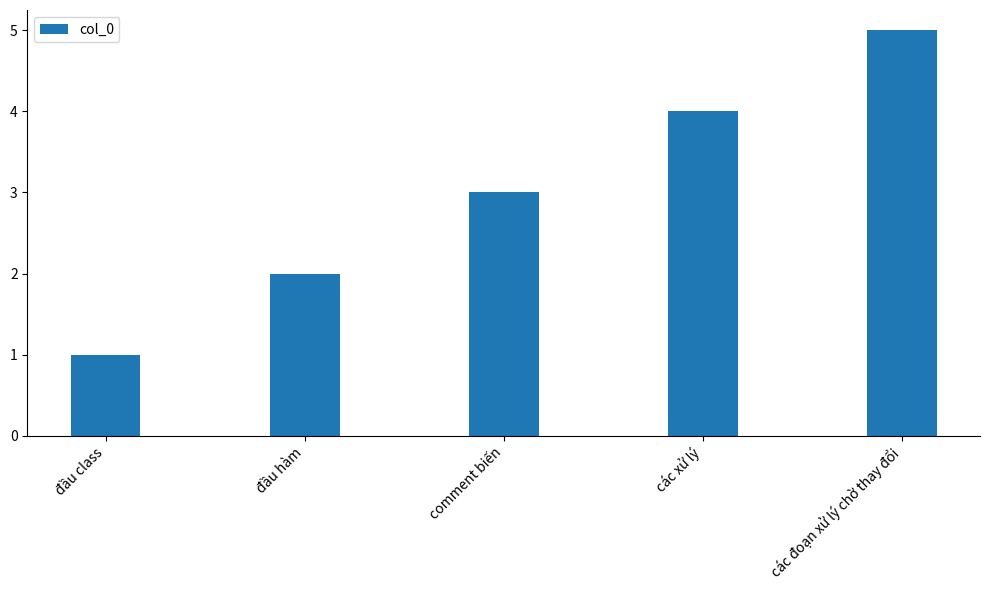

What is the difference between the second highest and second lowest values?

2